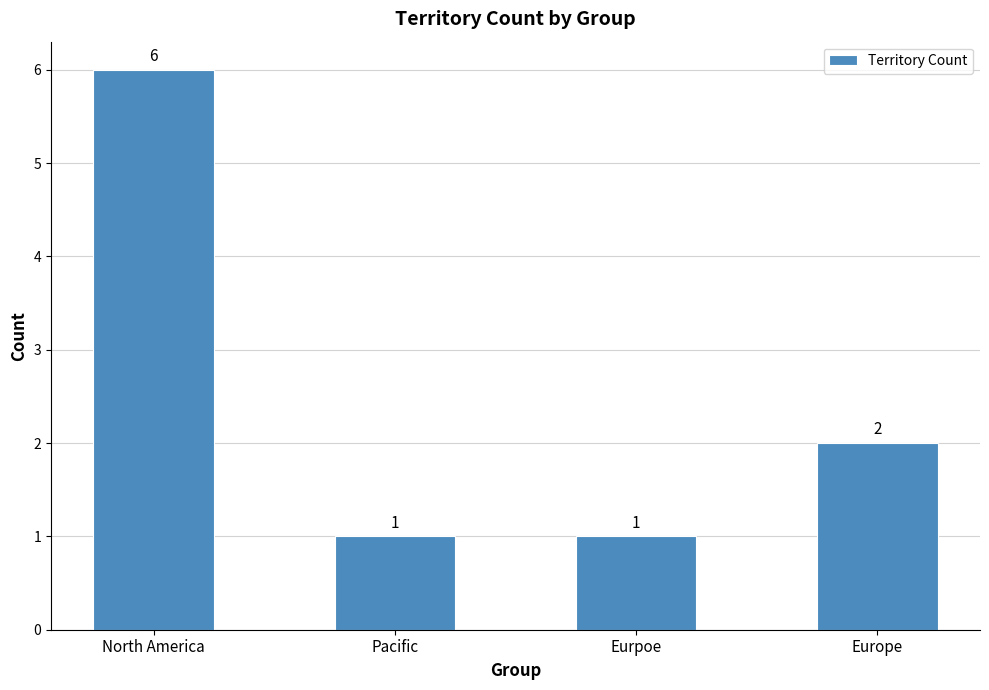

What is the change in value from North America to Pacific?

-5